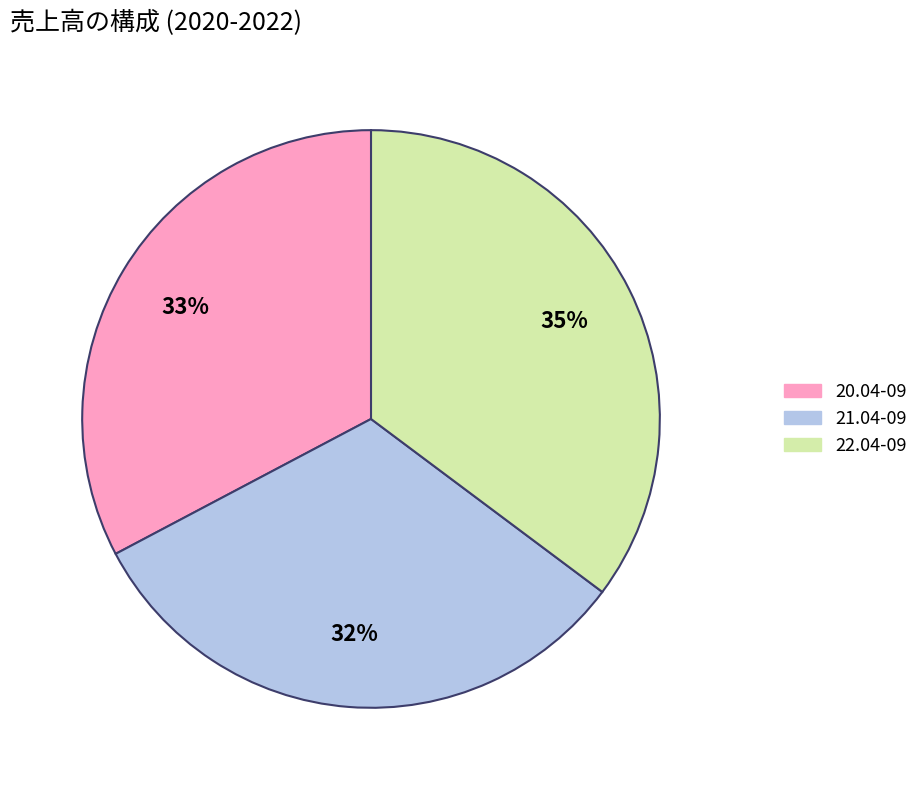

Rank the categories by value from lowest to highest.

21.04-09, 20.04-09, 22.04-09